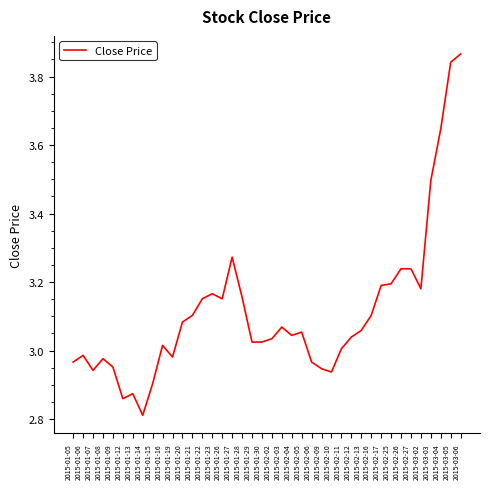

Which category has the lowest value across all series?

2015-01-14